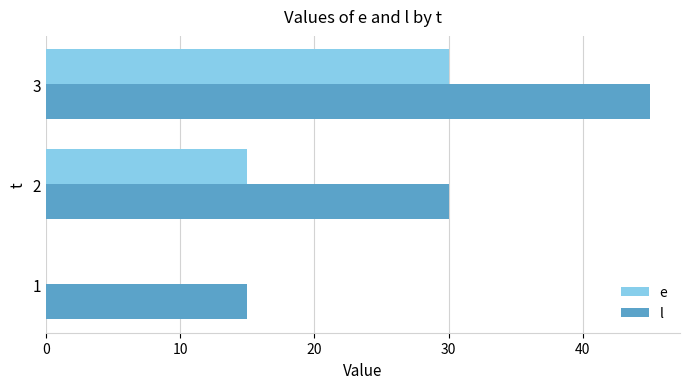

What is the highest value of the l series?

45